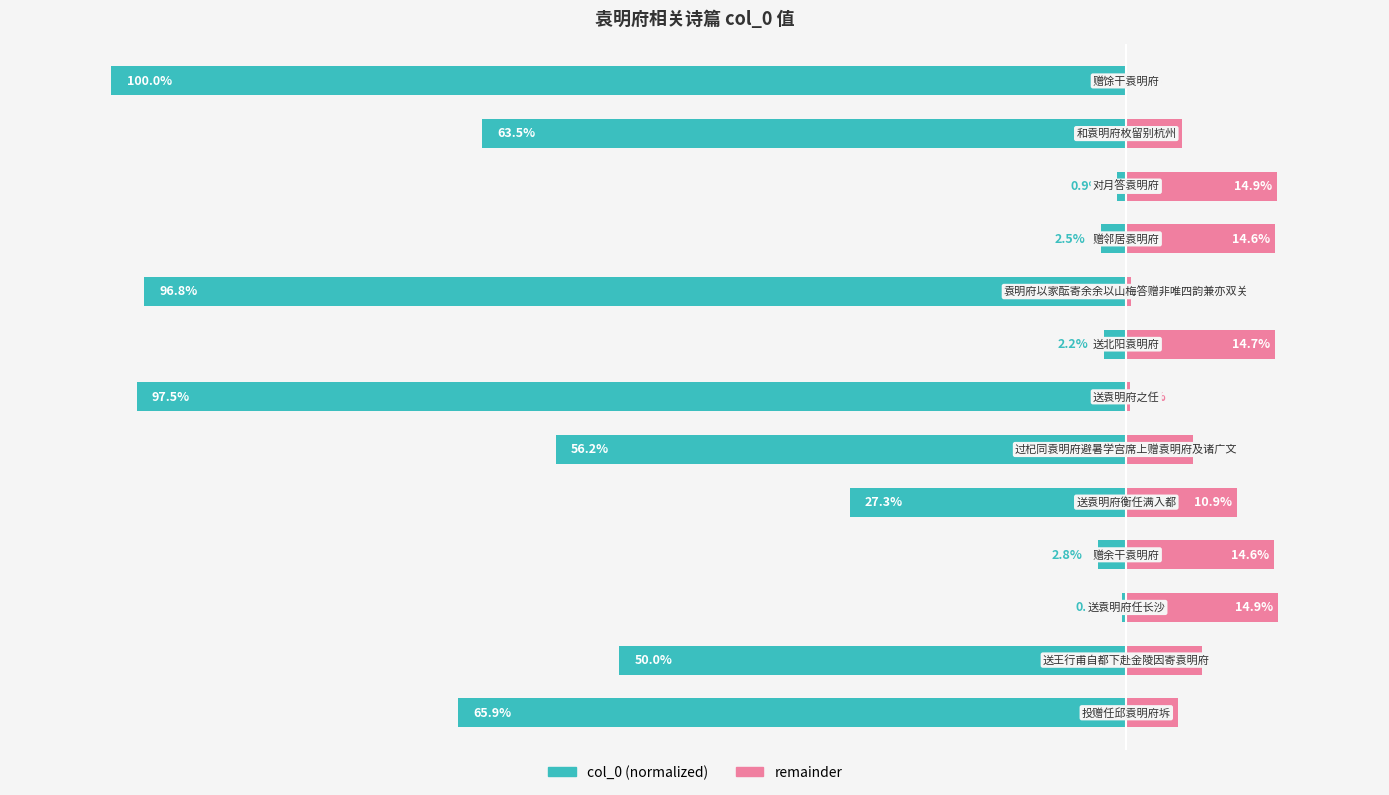

List the series in order of their overall mean, highest first.

remainder, col_0 (normalized)